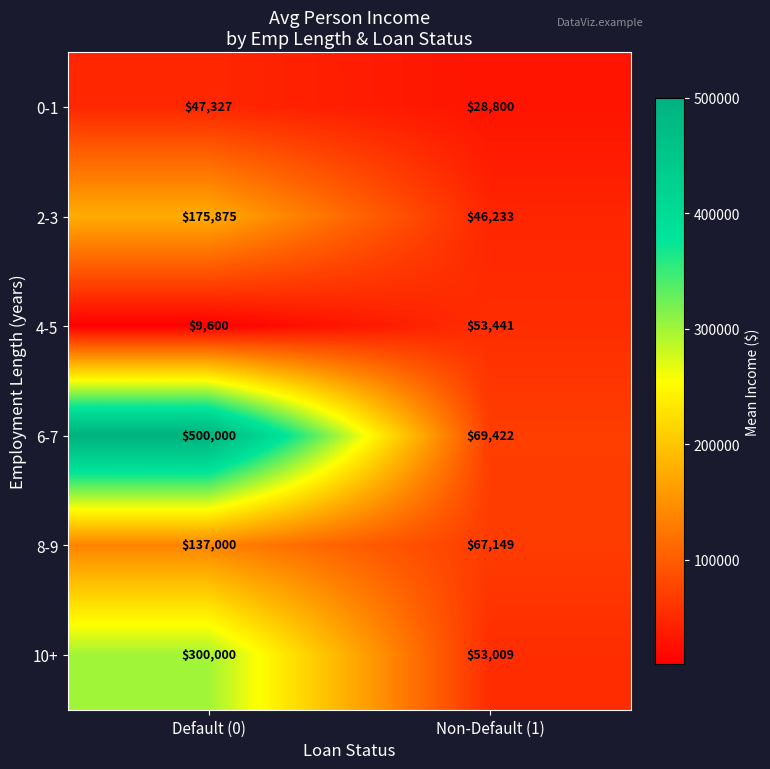

At how many categories does at least one series exceed 399596?

1